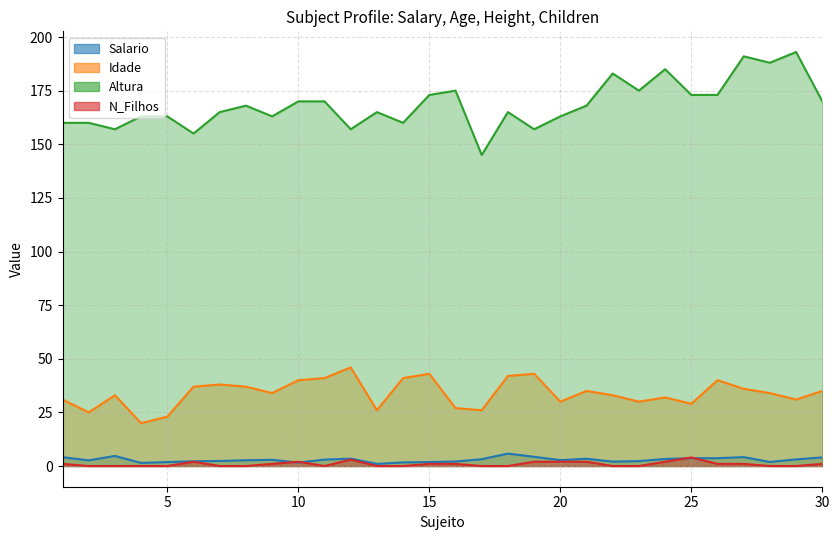

True or false: N_Filhos and Altura cross at least once.

False